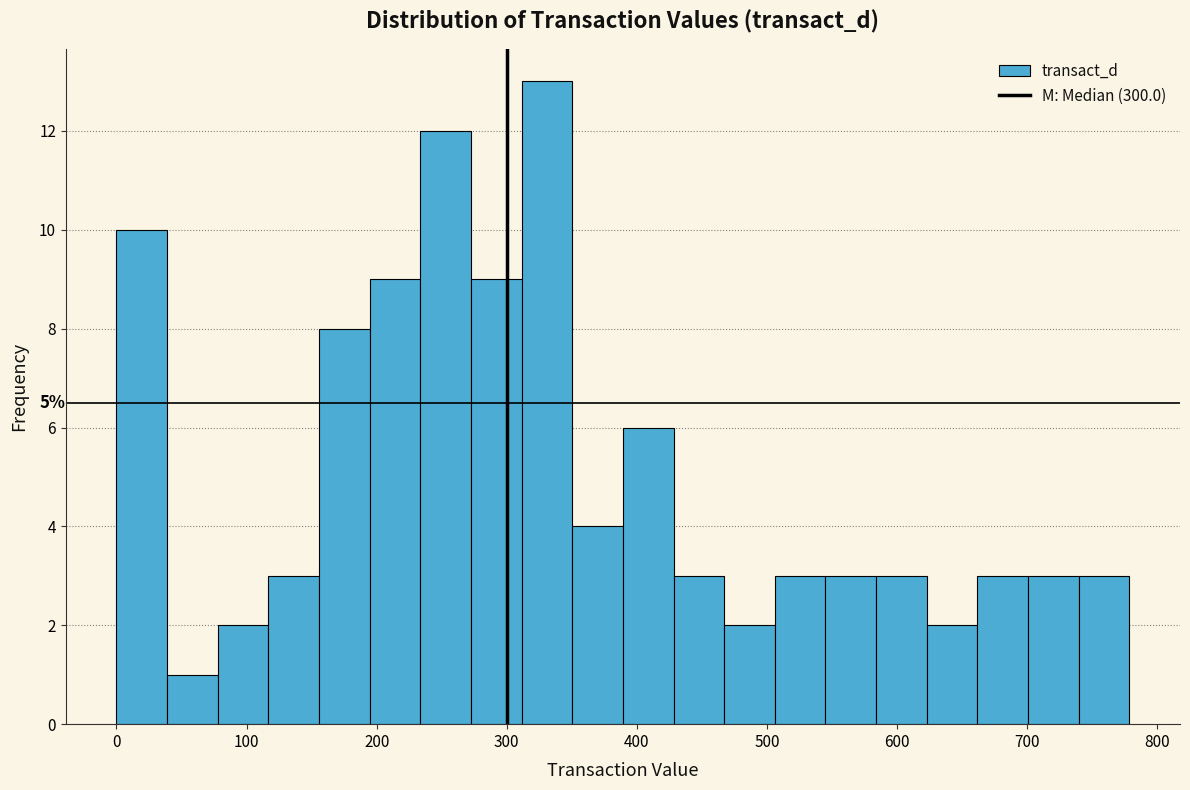

Read against the x-axis, roughly where is the centre of the tallest bar?

330